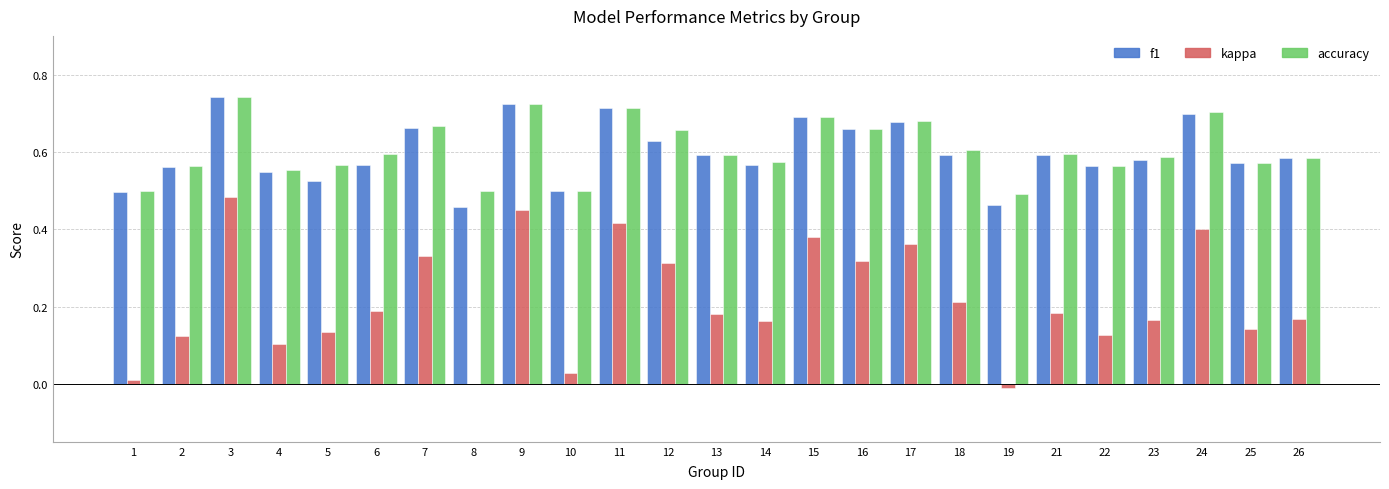

What is the total value across all series at 26?

1.3